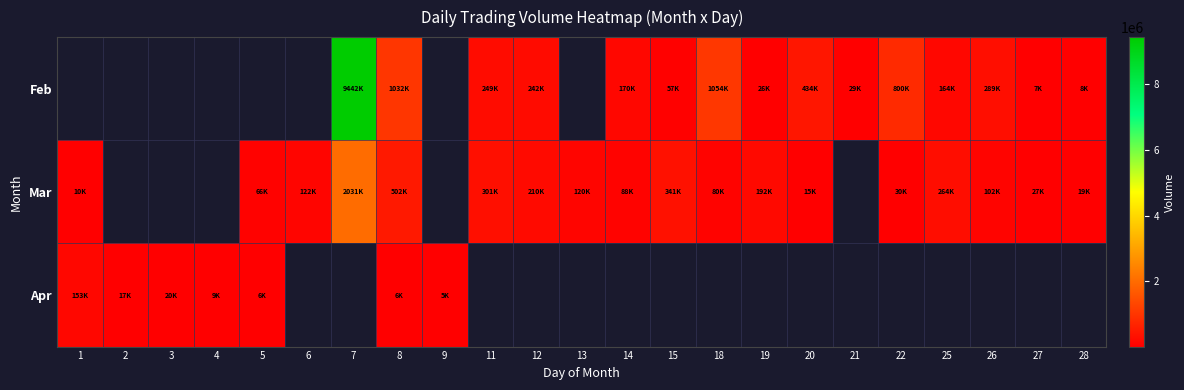

Rank the series by their maximum value, from highest to lowest.

Feb, Mar, Apr